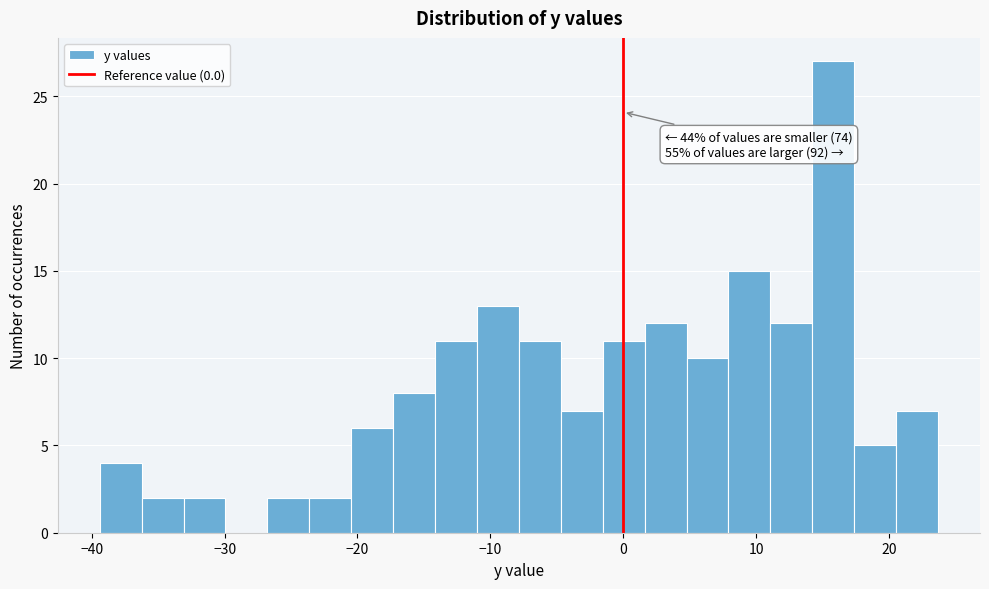

Around what value on the x-axis is the tallest bar? Give the approximate position of its centre, as read against the axis.

16